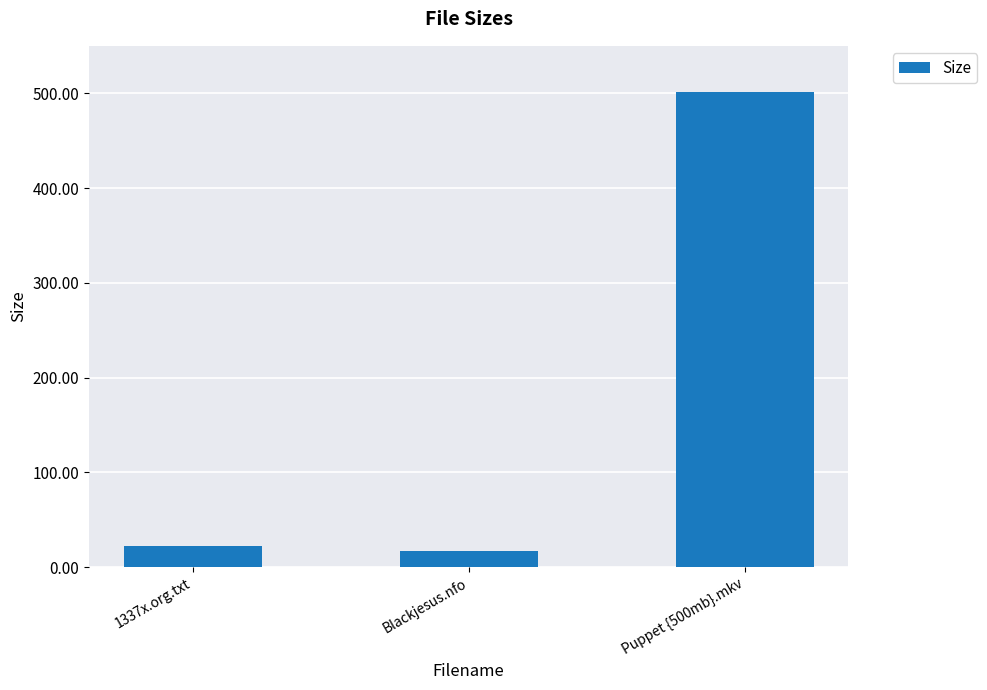

What is the minimum value shown in the chart?

16.9